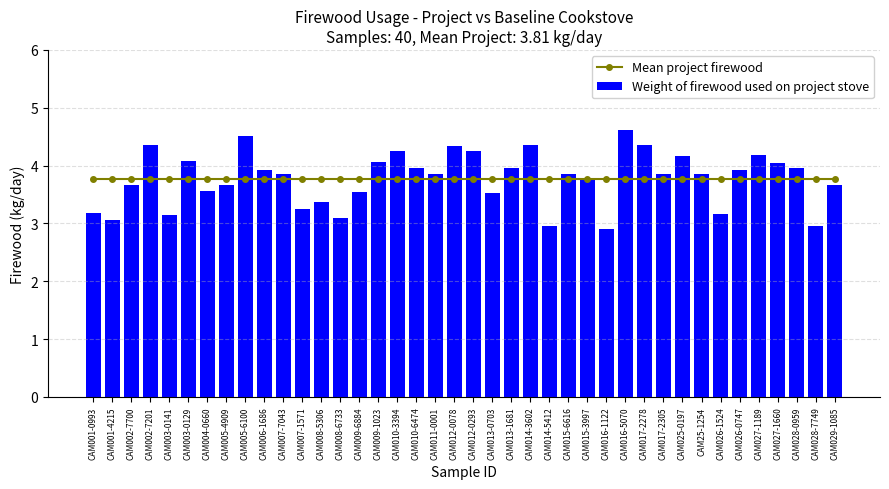

Are the bars horizontal?

No